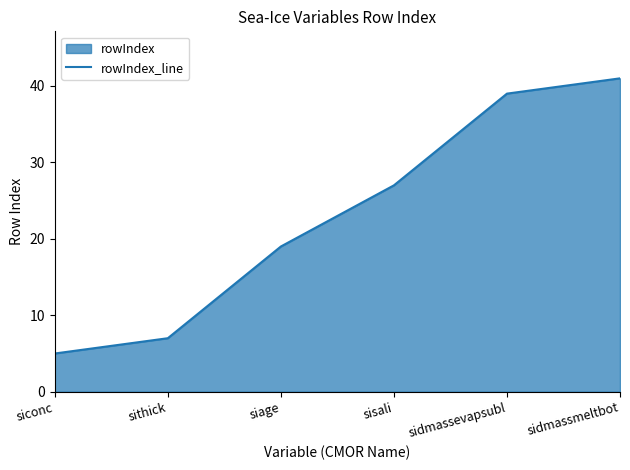

What is the change in value from siconc to siage?

+14